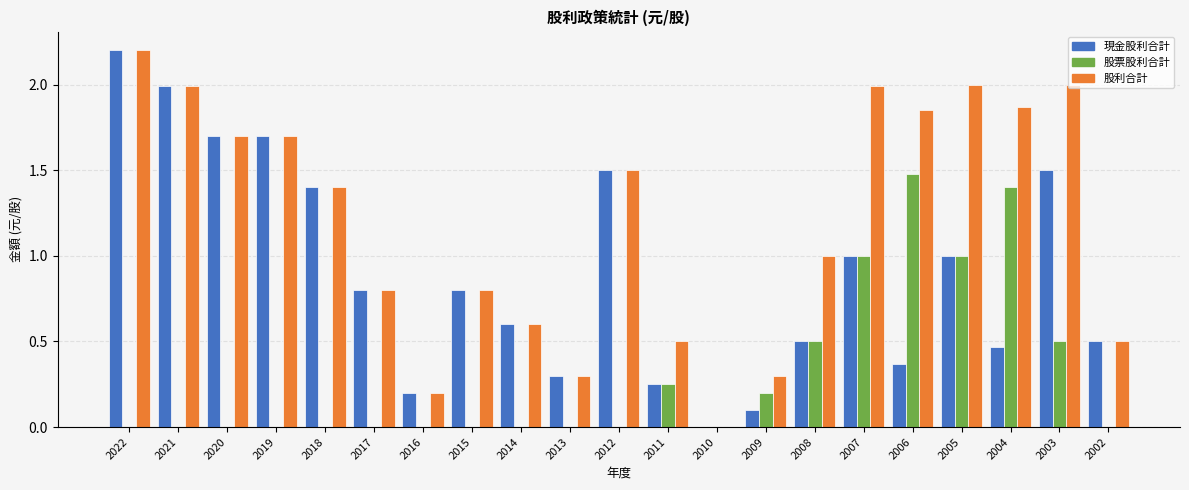

What is the sum of all 股票股利合計 values?

6.3